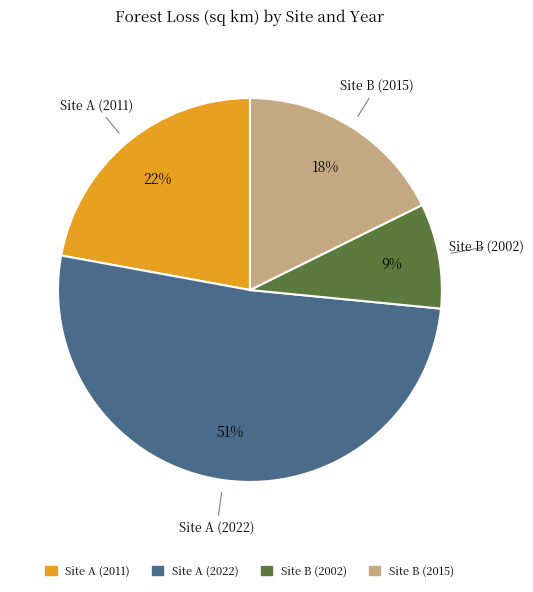

The Site A (2011) slice represents 34% of the pie. True or false?

False